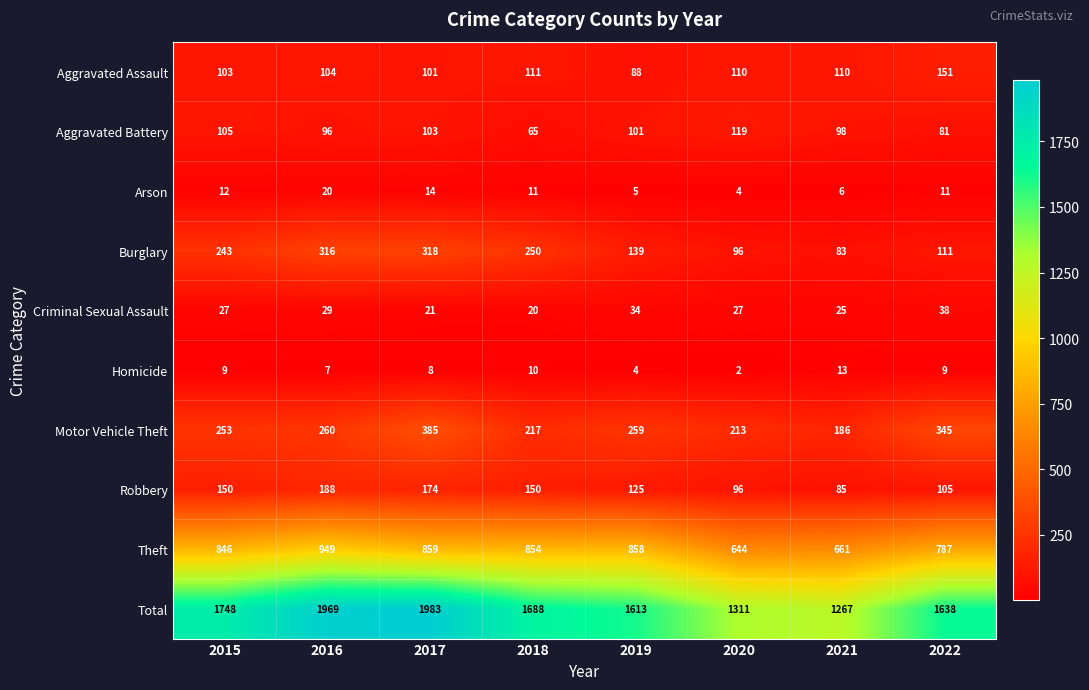

At which label does Aggravated Battery first exceed 101?

2015